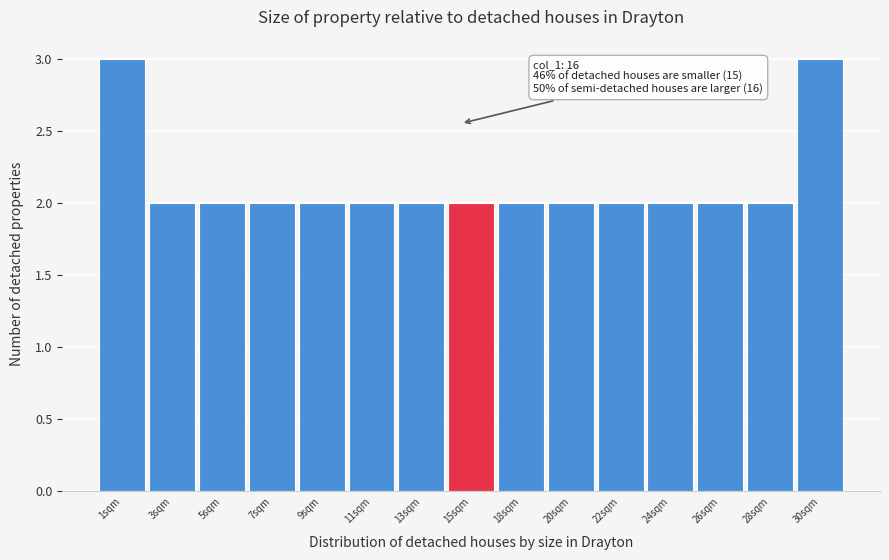

Reading right to left, transcribe all the data shown in this chart.

3	2	2	2	2	2	2	2	2	2	2	2	2	2	3